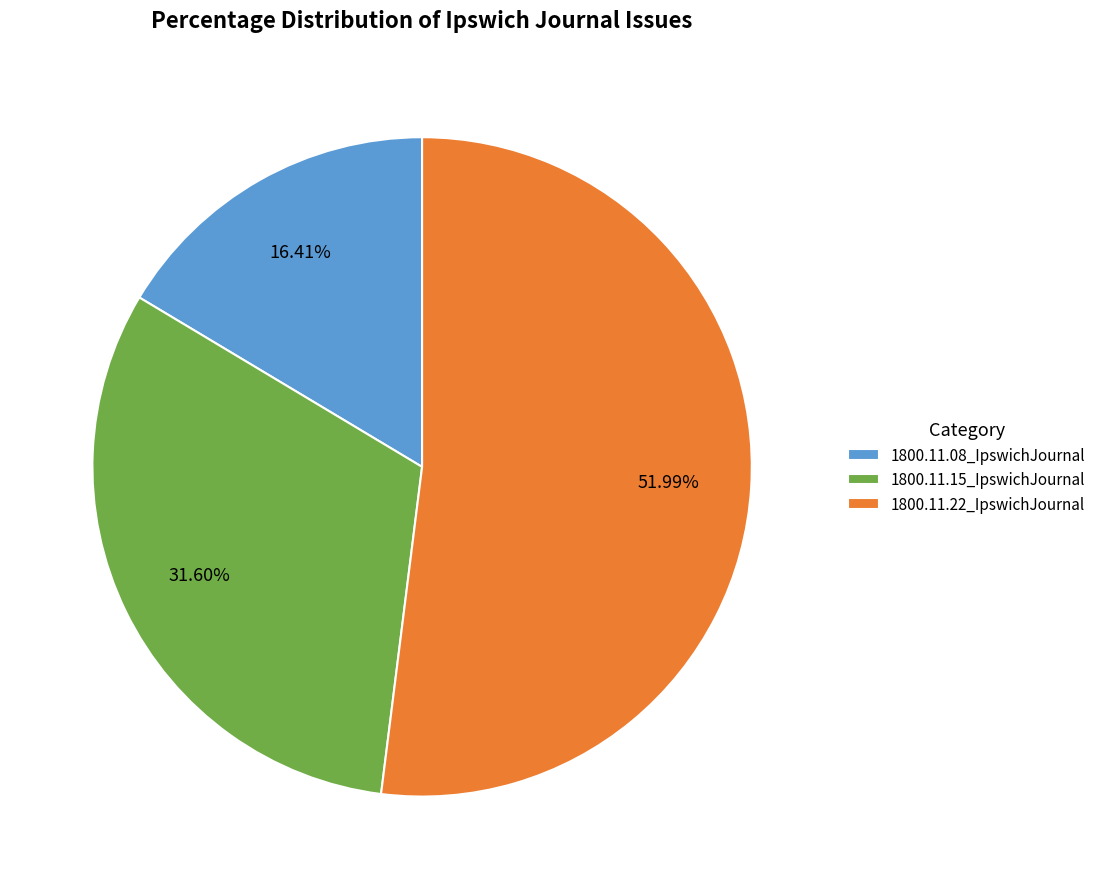

Is 1800.11.22_IpswichJournal the majority of the pie?

Yes